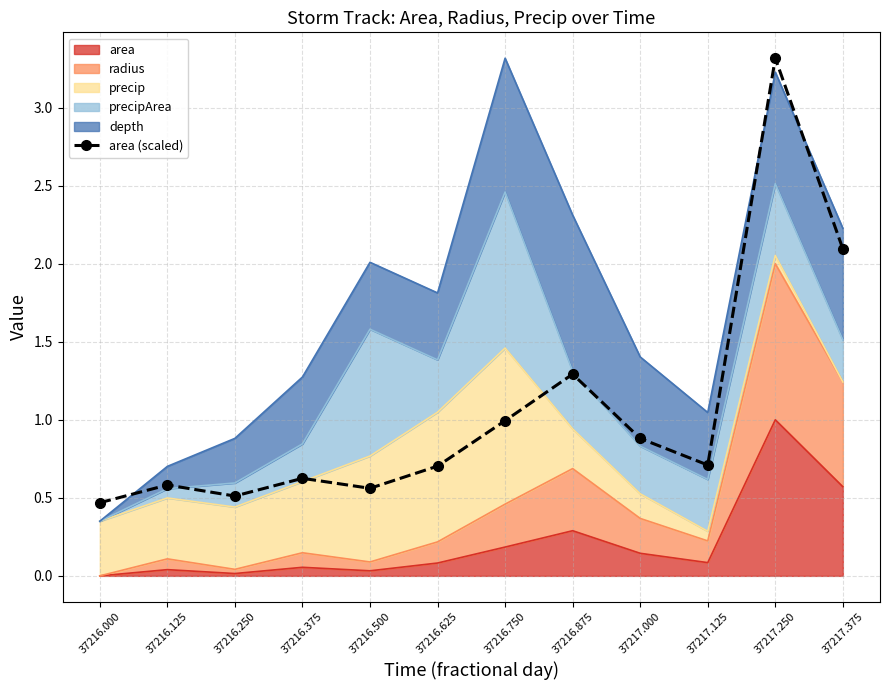

How many lines are shown in the chart?

1